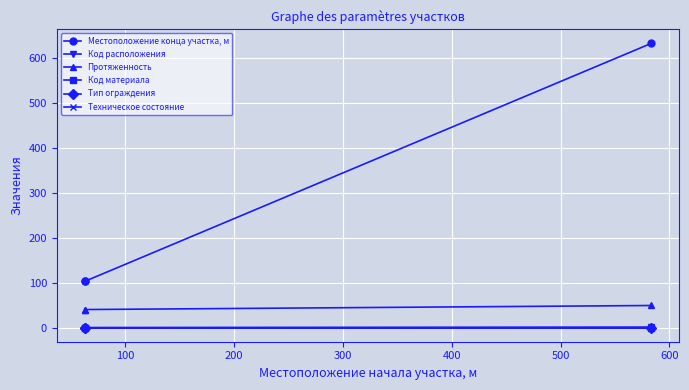

What is the difference between the Протяженность values at 100 and 200?

9